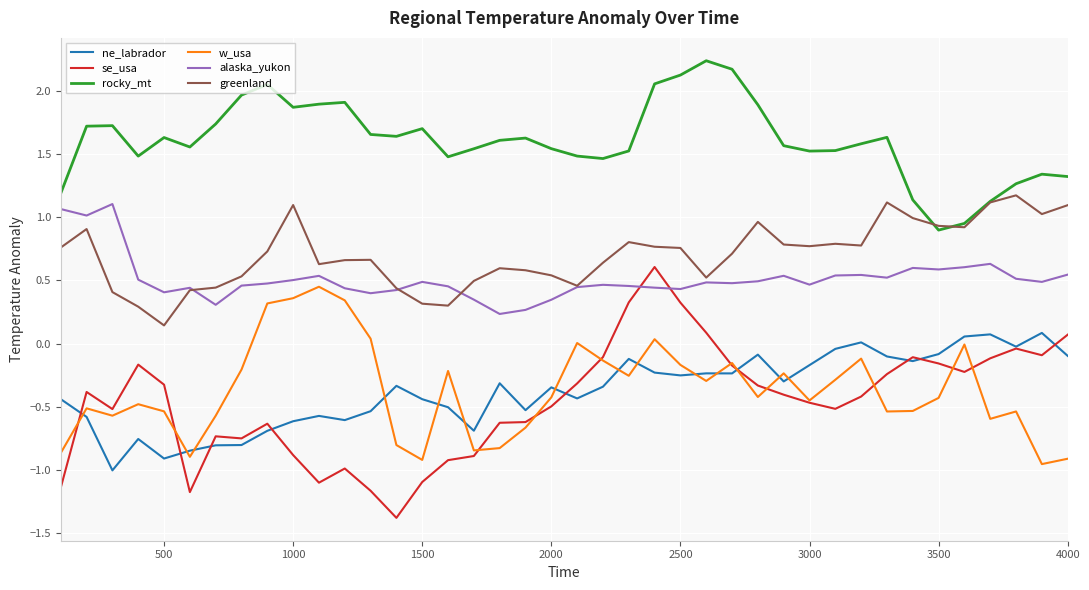

Which series has the widest spread of values?

se_usa